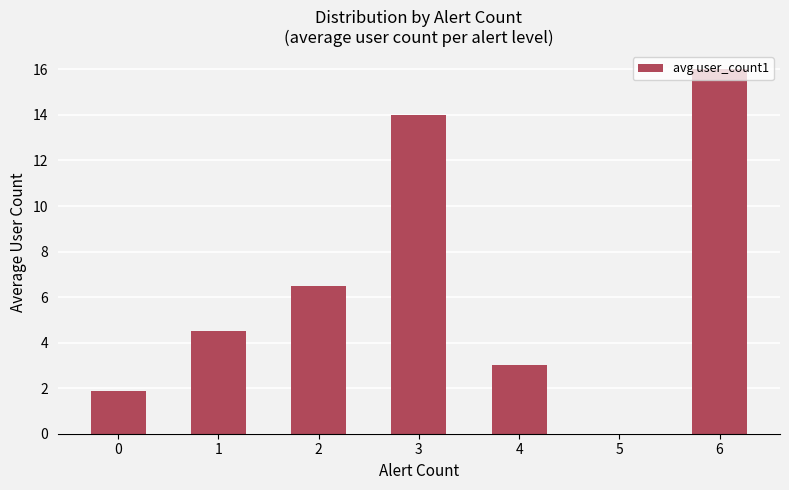

Which has a higher value, 5 or 4?

4